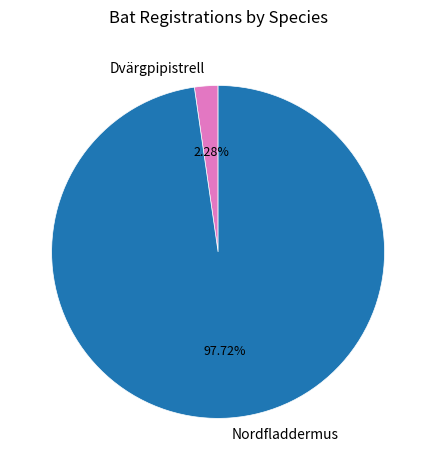

The Nordfladdermus slice represents 83% of the pie. True or false?

False